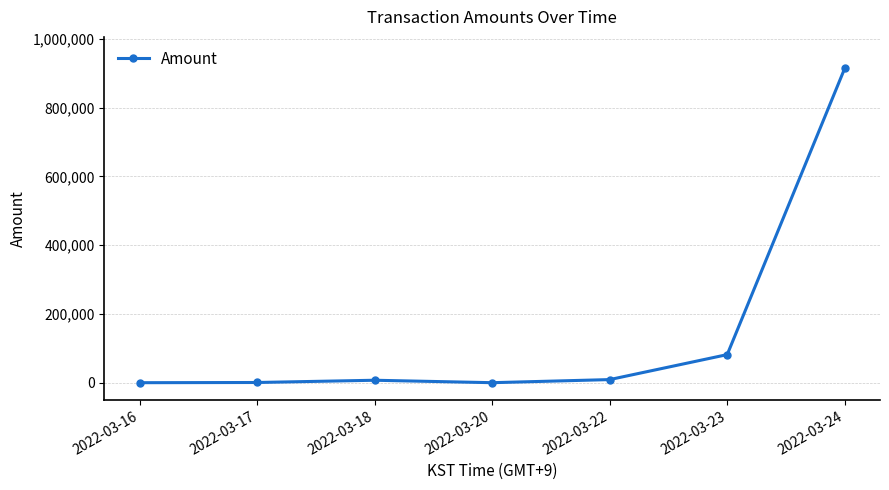

What is the change in value from 2022-03-23 to 2022-03-24?

+832743.1